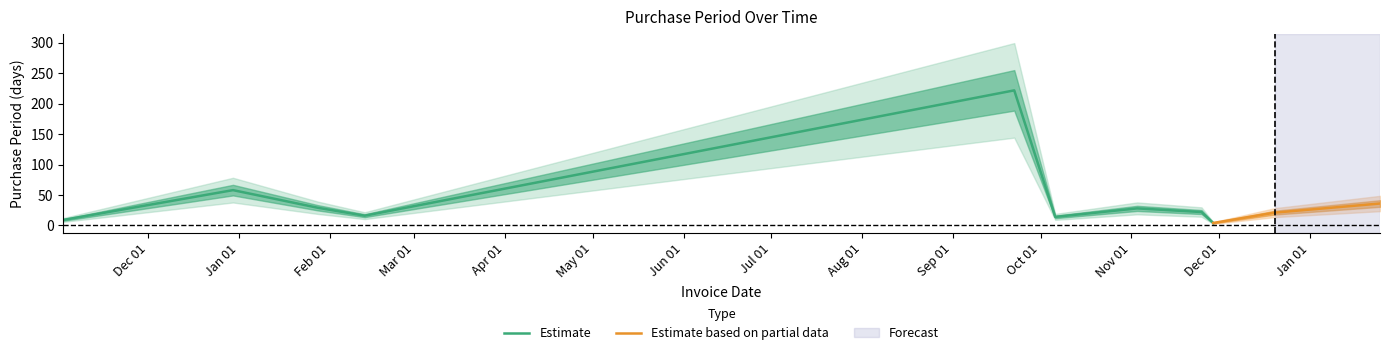

List the labels in order of value, largest first.

2016-09-22, 2015-12-30, 2017-01-25, 2016-01-28, 2016-11-03, 2016-11-25, 2016-12-20, 2016-02-13, 2016-10-06, 2015-11-02, 2016-11-29